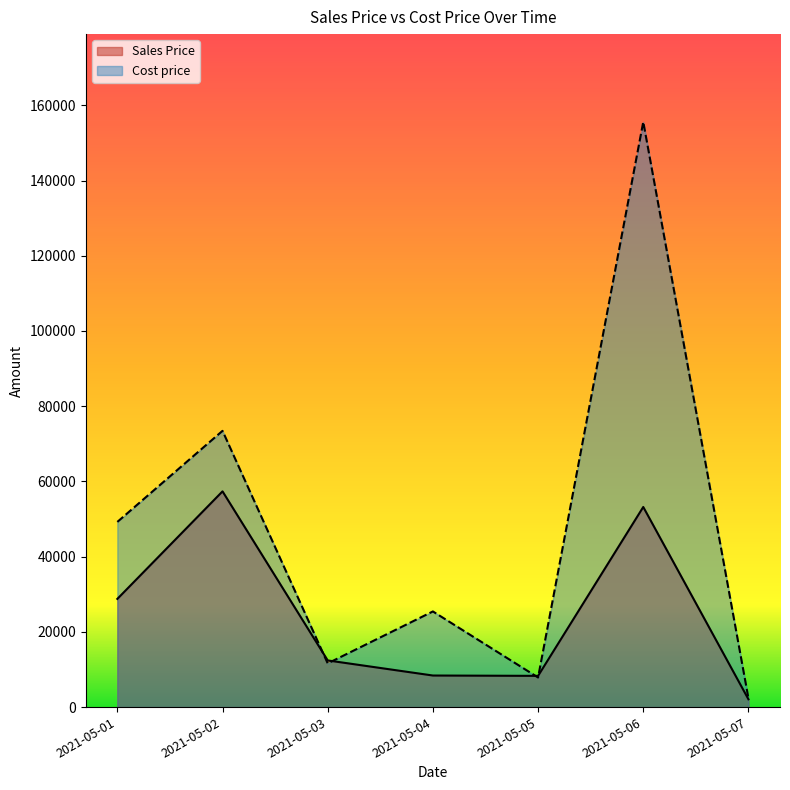

At which label is Cost price closest to 78961?

2021-05-02